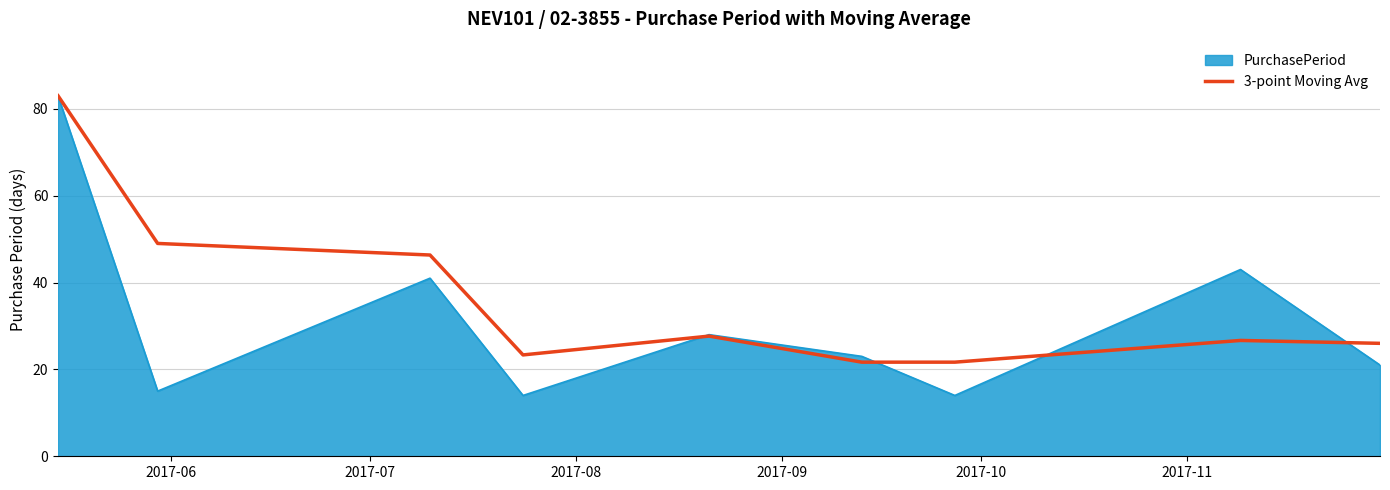

Rank the series by their average value, from highest to lowest.

3-point Moving Avg, PurchasePeriod